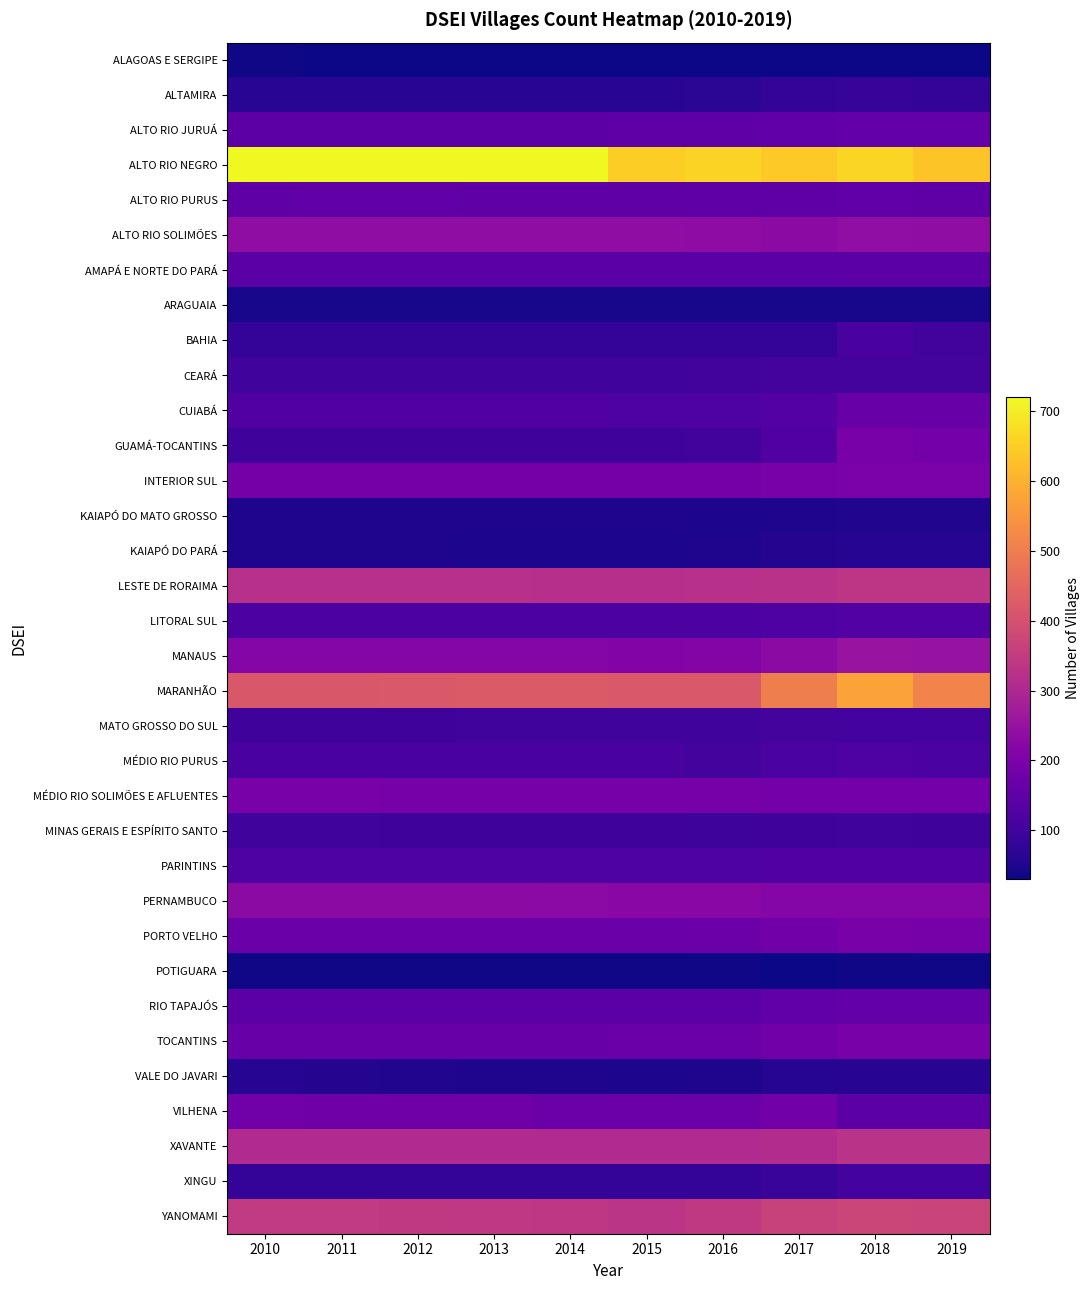

Reading left to right, transcribe all the data shown in this chart.

ALAGOAS E SERGIPE: 2010=33	2011=32	2012=30	2013=30	2014=30	2015=30	2016=30	2017=30	2018=30	2019=30
ALTAMIRA: 2010=64	2011=64	2012=64	2013=64	2014=64	2015=64	2016=66	2017=76	2018=83	2019=78
ALTO RIO JURUÁ: 2010=145	2011=145	2012=145	2013=145	2014=145	2015=147	2016=148	2017=153	2018=158	2019=158
ALTO RIO NEGRO: 2010=719	2011=718	2012=719	2013=720	2014=720	2015=651	2016=660	2017=644	2018=663	2019=635
ALTO RIO PURUS: 2010=151	2011=153	2012=153	2013=150	2014=149	2015=149	2016=150	2017=151	2018=152	2019=151
ALTO RIO SOLIMÕES: 2010=236	2011=236	2012=236	2013=235	2014=235	2015=235	2016=234	2017=232	2018=238	2019=237
AMAPÁ E NORTE DO PARÁ: 2010=139	2011=139	2012=138	2013=138	2014=139	2015=139	2016=139	2017=139	2018=141	2019=141
ARAGUAIA: 2010=43	2011=42	2012=42	2013=42	2014=41	2015=41	2016=42	2017=43	2018=43	2019=43
BAHIA: 2010=76	2011=76	2012=76	2013=76	2014=76	2015=76	2016=77	2017=81	2018=112	2019=102
CEARÁ: 2010=100	2011=100	2012=100	2013=100	2014=100	2015=100	2016=101	2017=106	2018=106	2019=106
CUIABÁ: 2010=126	2011=126	2012=126	2013=127	2014=126	2015=121	2016=122	2017=130	2018=166	2019=167
GUAMÁ-TOCANTINS: 2010=95	2011=95	2012=95	2013=95	2014=95	2015=96	2016=101	2017=127	2018=196	2019=186
INTERIOR SUL: 2010=188	2011=188	2012=188	2013=188	2014=188	2015=188	2016=187	2017=194	2018=199	2019=199
KAIAPÓ DO MATO GROSSO: 2010=51	2011=51	2012=51	2013=51	2014=49	2015=49	2016=48	2017=51	2018=54	2019=54
KAIAPÓ DO PARÁ: 2010=49	2011=49	2012=49	2013=47	2014=47	2015=47	2016=50	2017=56	2018=59	2019=57
LESTE DE RORAIMA: 2010=323	2011=323	2012=323	2013=322	2014=321	2015=321	2016=322	2017=326	2018=335	2019=335
LITORAL SUL: 2010=117	2011=117	2012=117	2013=117	2014=117	2015=117	2016=117	2017=119	2018=129	2019=129
MANAUS: 2010=218	2011=218	2012=217	2013=217	2014=217	2015=213	2016=214	2017=231	2018=252	2019=249
MARANHÃO: 2010=417	2011=417	2012=420	2013=421	2014=422	2015=420	2016=420	2017=502	2018=574	2019=513
MATO GROSSO DO SUL: 2010=97	2011=97	2012=97	2013=98	2014=98	2015=99	2016=99	2017=106	2018=103	2019=103
MÉDIO RIO PURUS: 2010=111	2011=111	2012=111	2013=112	2014=111	2015=111	2016=107	2017=115	2018=120	2019=116
MÉDIO RIO SOLIMÕES E AFLUENTES: 2010=192	2011=192	2012=191	2013=191	2014=190	2015=190	2016=191	2017=186	2018=186	2019=186
MINAS GERAIS E ESPÍRITO SANTO: 2010=99	2011=98	2012=96	2013=96	2014=96	2015=96	2016=94	2017=97	2018=98	2019=97
PARINTINS: 2010=123	2011=123	2012=123	2013=121	2014=121	2015=119	2016=119	2017=126	2018=127	2019=127
PERNAMBUCO: 2010=232	2011=232	2012=231	2013=230	2014=228	2015=224	2016=223	2017=217	2018=218	2019=216
PORTO VELHO: 2010=169	2011=169	2012=169	2013=169	2014=169	2015=170	2016=171	2017=182	2018=193	2019=190
POTIGUARA: 2010=35	2011=35	2012=35	2013=35	2014=35	2015=34	2016=33	2017=32	2018=34	2019=34
RIO TAPAJÓS: 2010=143	2011=143	2012=143	2013=143	2014=143	2015=143	2016=142	2017=152	2018=158	2019=158
TOCANTINS: 2010=164	2011=164	2012=164	2013=164	2014=164	2015=169	2016=168	2017=183	2018=194	2019=195
VALE DO JAVARI: 2010=57	2011=56	2012=52	2013=50	2014=49	2015=48	2016=49	2017=57	2018=62	2019=60
VILHENA: 2010=180	2011=178	2012=177	2013=177	2014=172	2015=171	2016=171	2017=183	2018=141	2019=141
XAVANTE: 2010=305	2011=305	2012=305	2013=305	2014=305	2015=305	2016=306	2017=313	2018=329	2019=329
XINGU: 2010=78	2011=77	2012=77	2013=78	2014=80	2015=80	2016=80	2017=85	2018=103	2019=104
YANOMAMI: 2010=348	2011=346	2012=345	2013=341	2014=338	2015=334	2016=344	2017=366	2018=373	2019=371